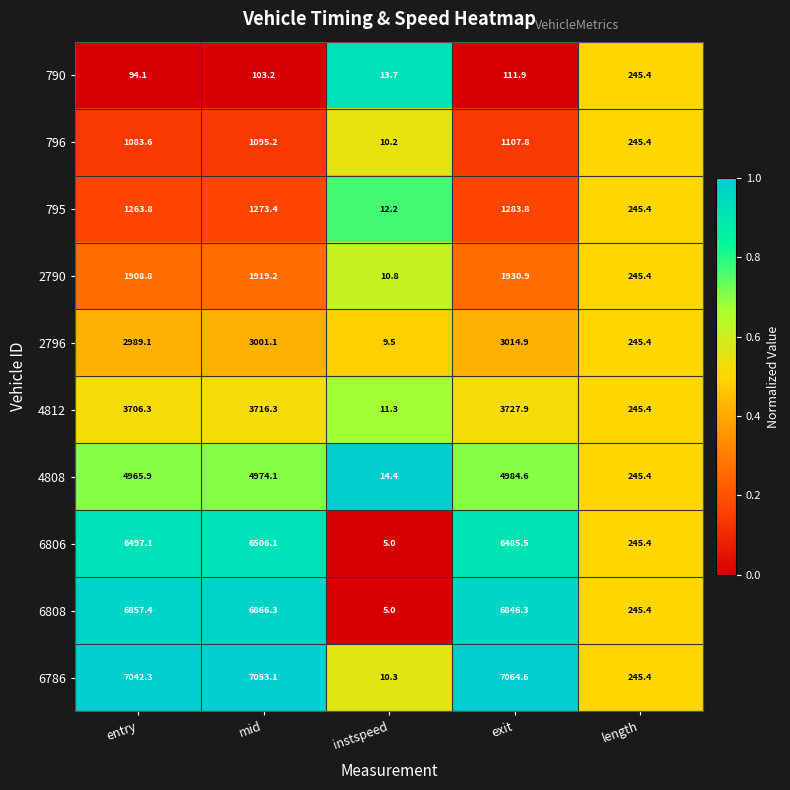

Rank the series by their maximum value, from highest to lowest.

6786, 6808, 6806, 4808, 4812, 2796, 2790, 795, 796, 790